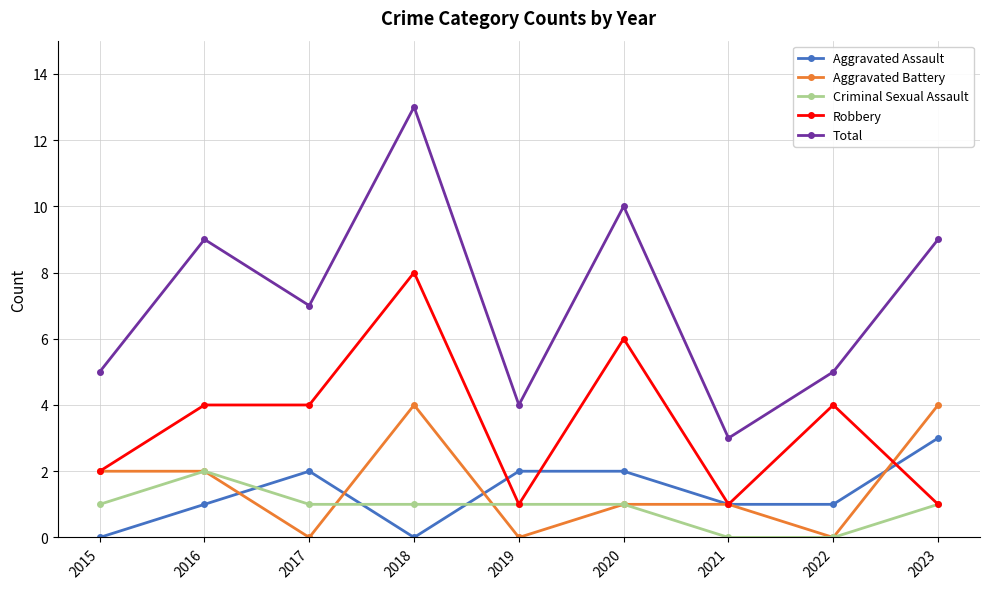

What is the sum of the Aggravated Assault values at 2019 and 2016?

3